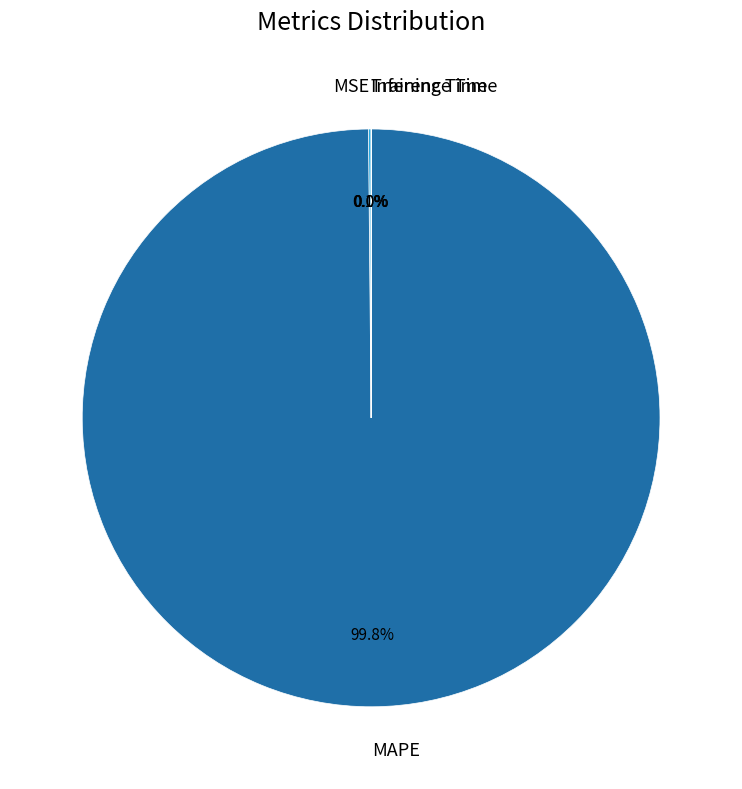

Does MAPE represent more than half of the total?

Yes